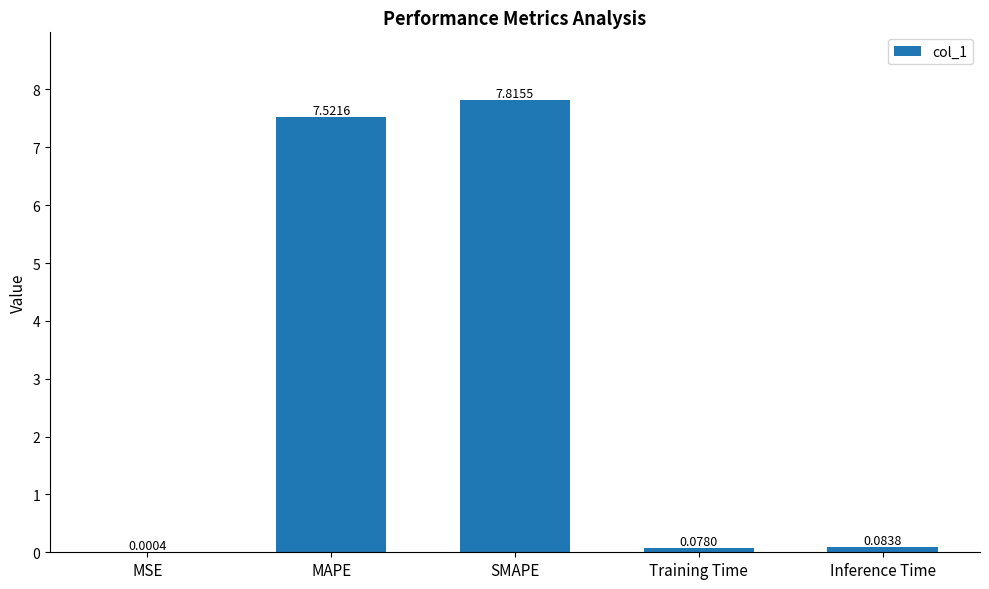

What is the sum of all values?

15.5